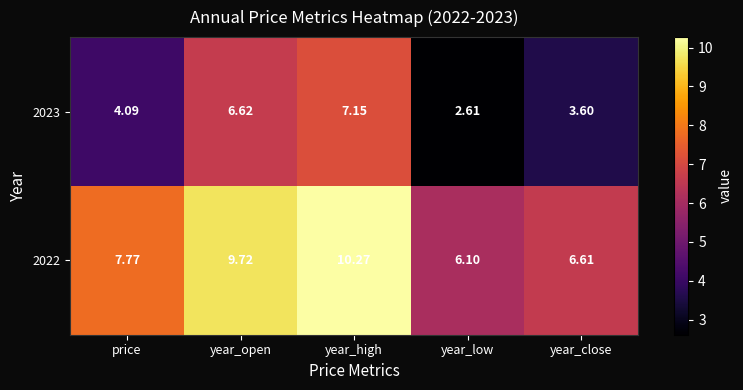

List the labels in order of 2022 value, largest first.

year_high, year_open, price, year_close, year_low